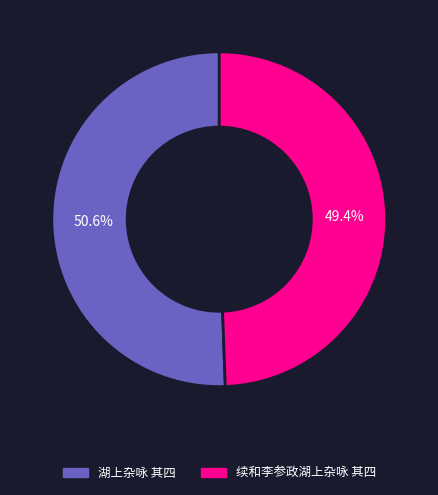

Rank the categories by value from highest to lowest.

湖上杂咏 其四, 续和李参政湖上杂咏 其四